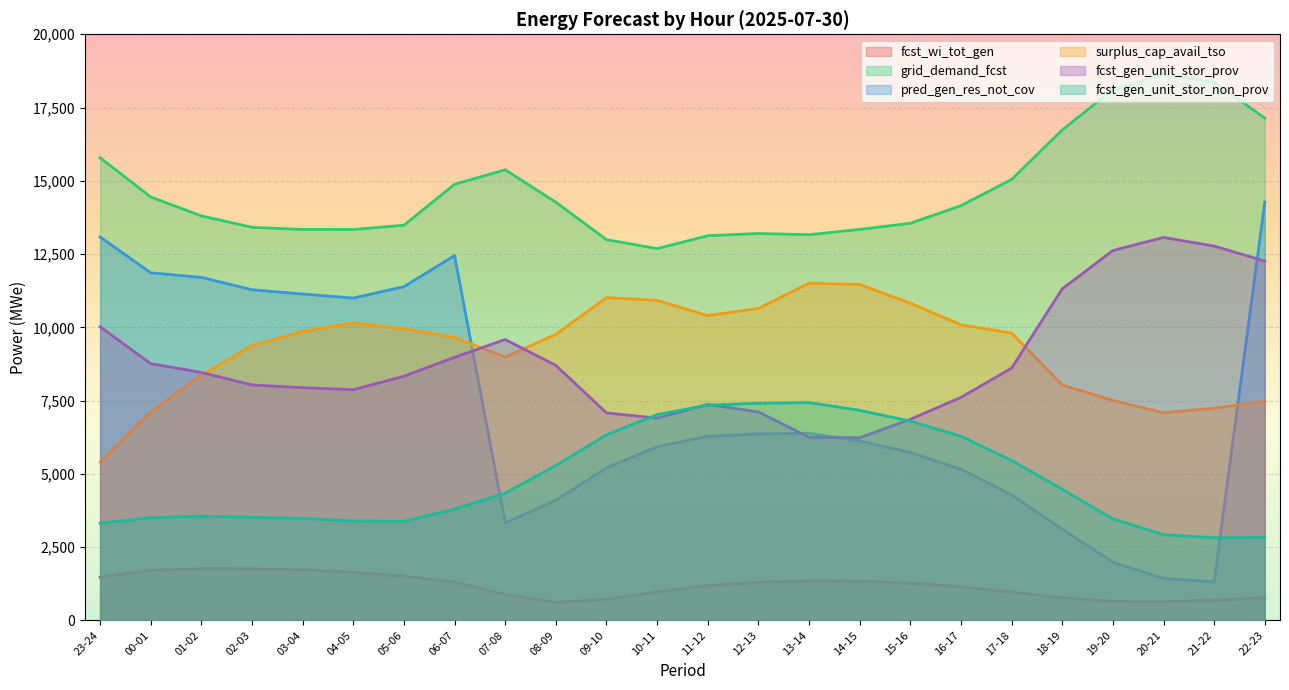

At which label does fcst_gen_unit_stor_non_prov reach its peak?

13-14